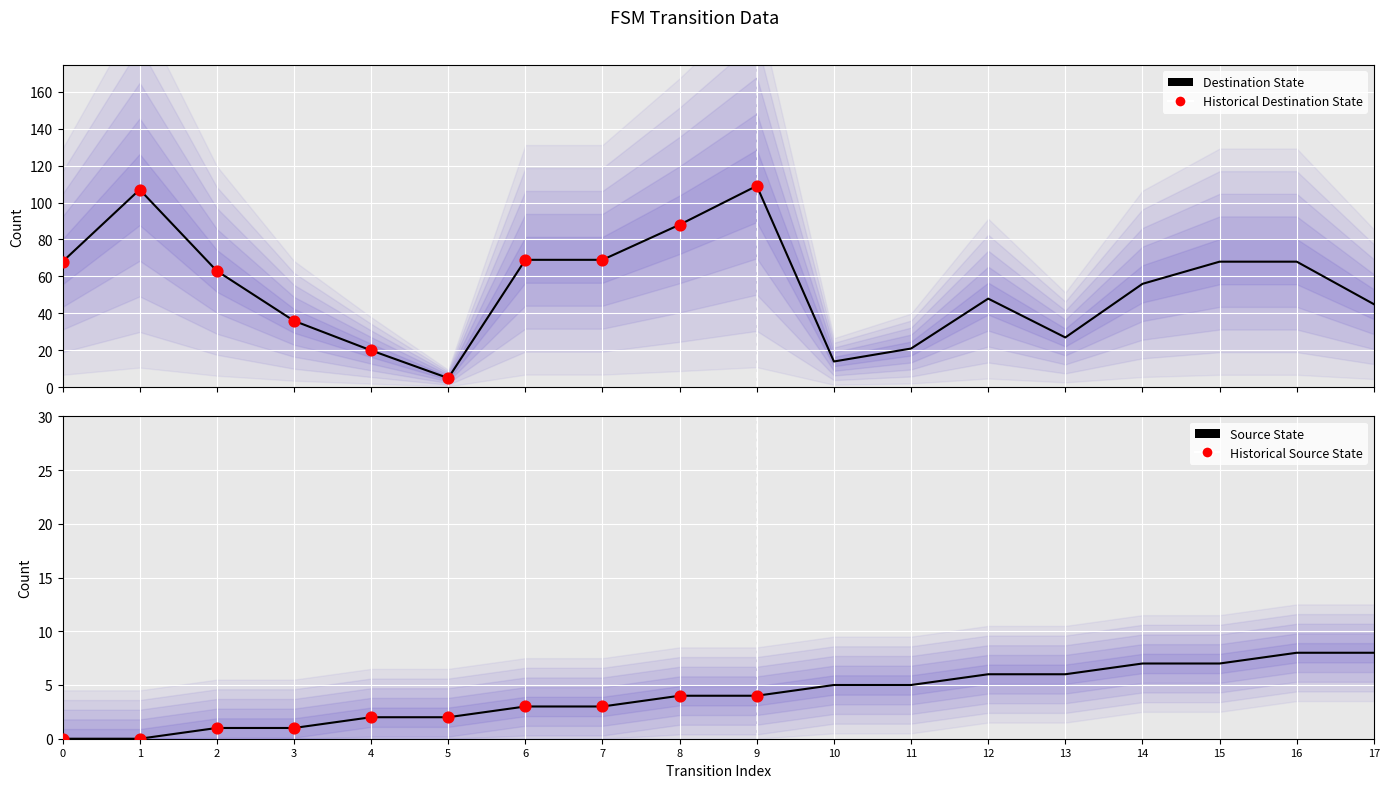

Which series has the largest total across all categories?

destination_state